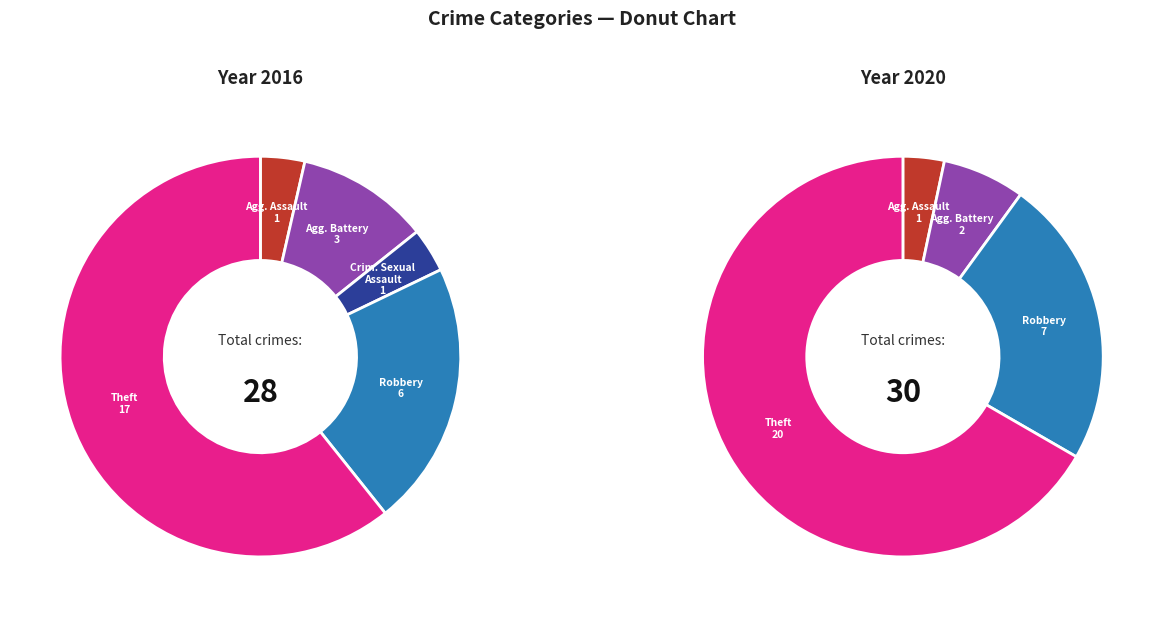

How much of the chart is everything except Criminal Sexual Assault?

96.4%